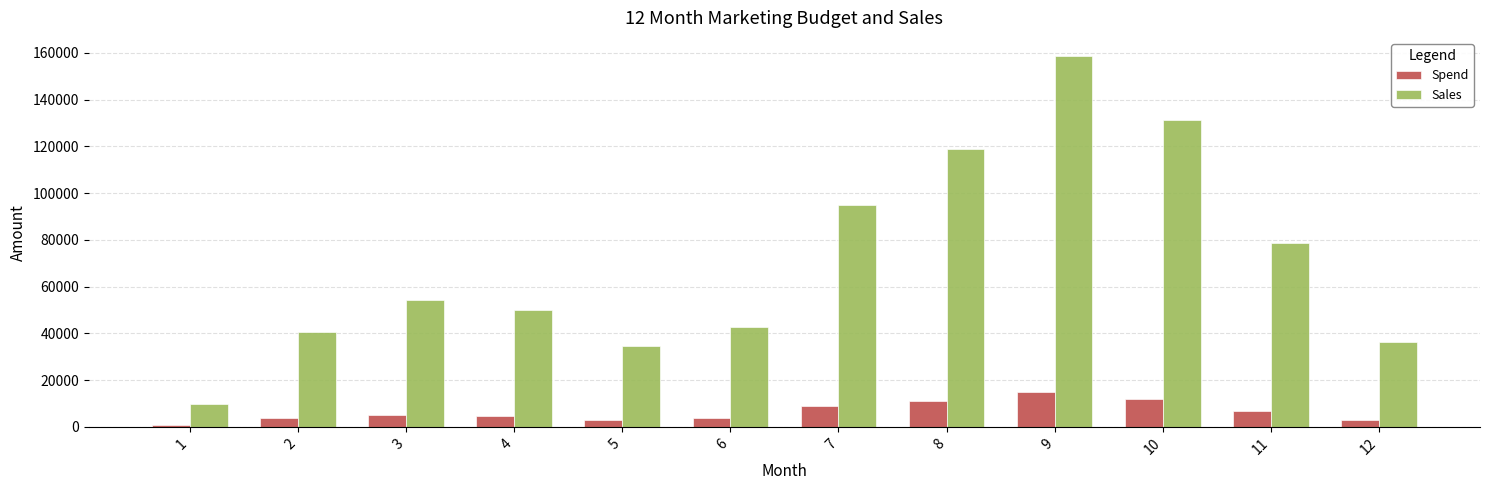

True or false: Spend has a value of 18684 at 8.

False